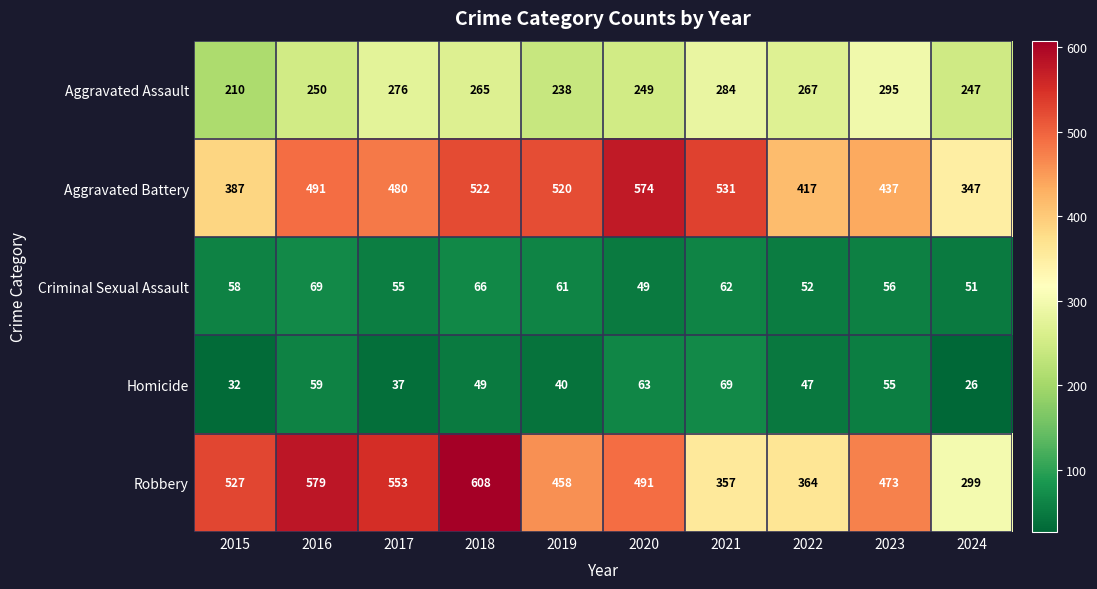

What is the total value across all series at 2020?

1426